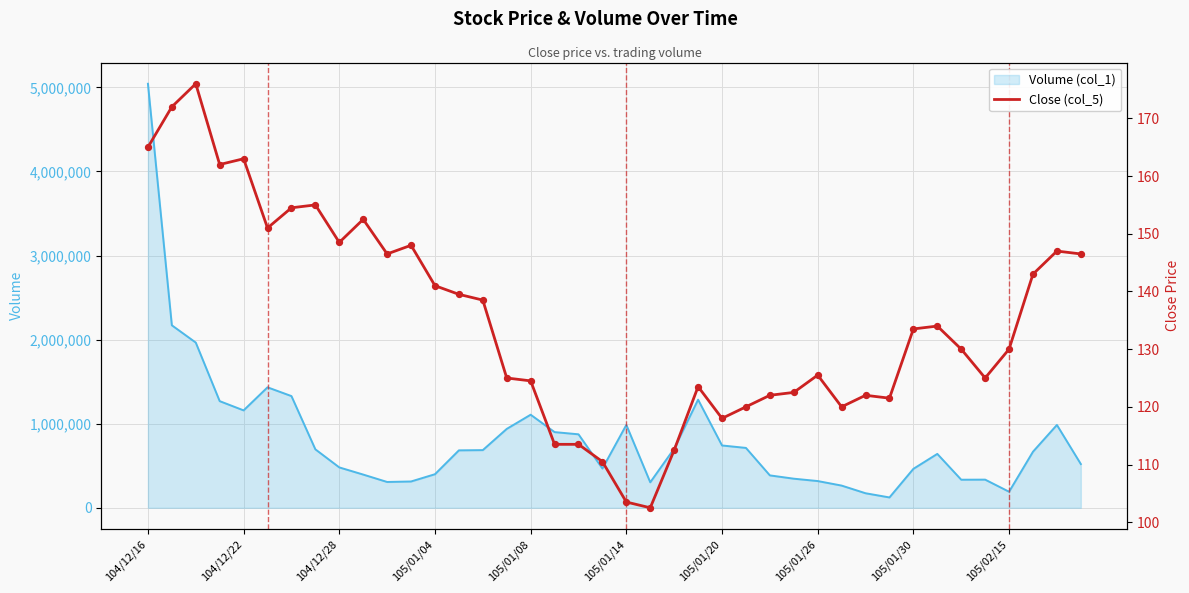

What is the change in value from 29 to 39?

+26.5